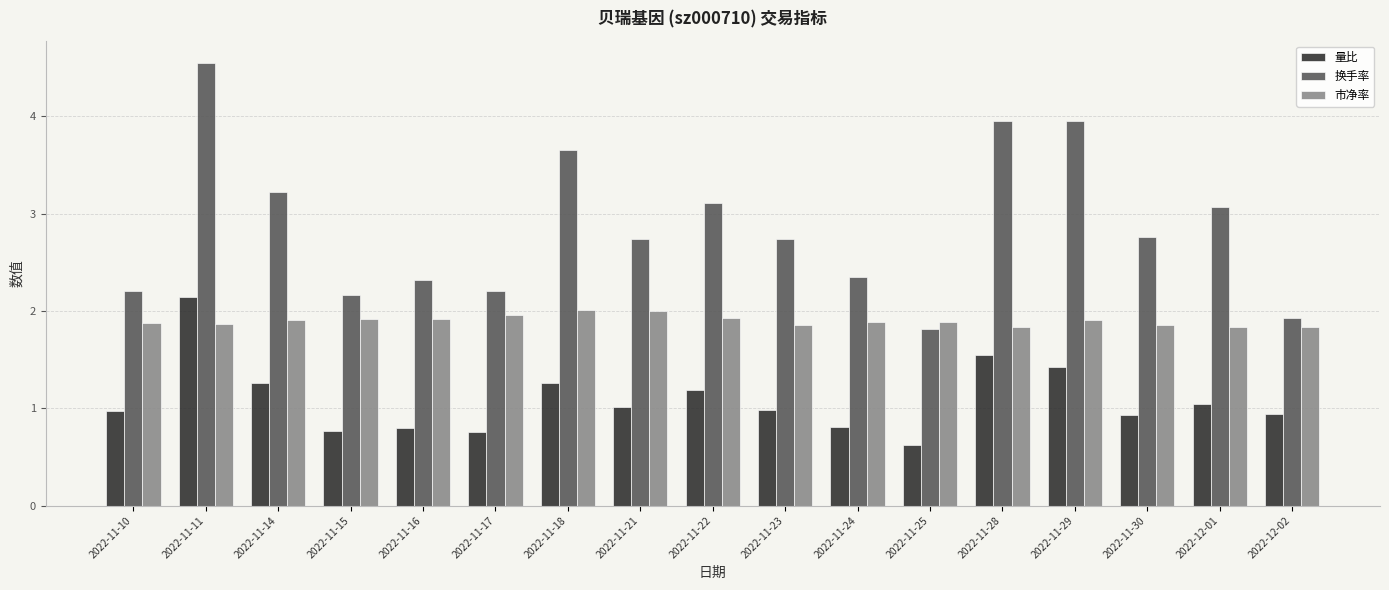

Which series has the largest range (max minus min)?

换手率